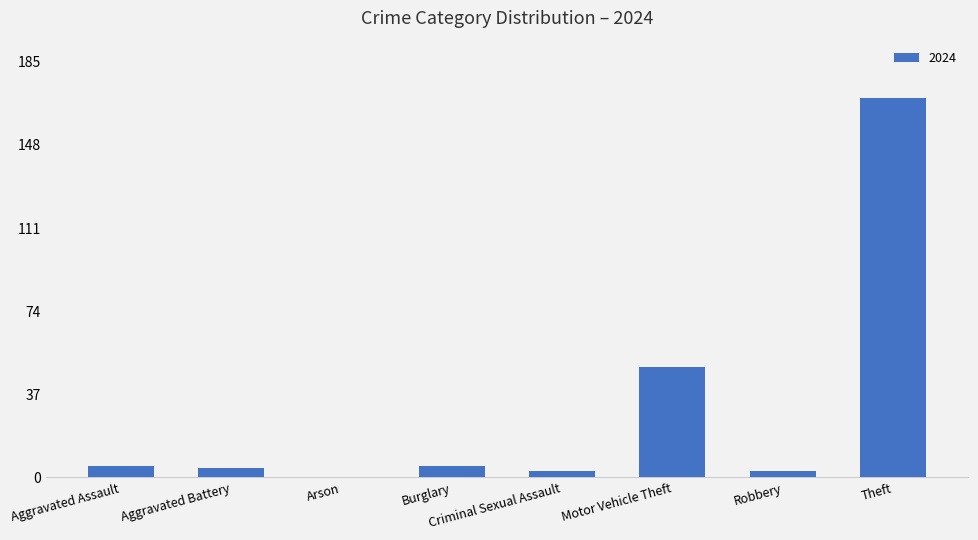

Count the number of categories in the chart.

8